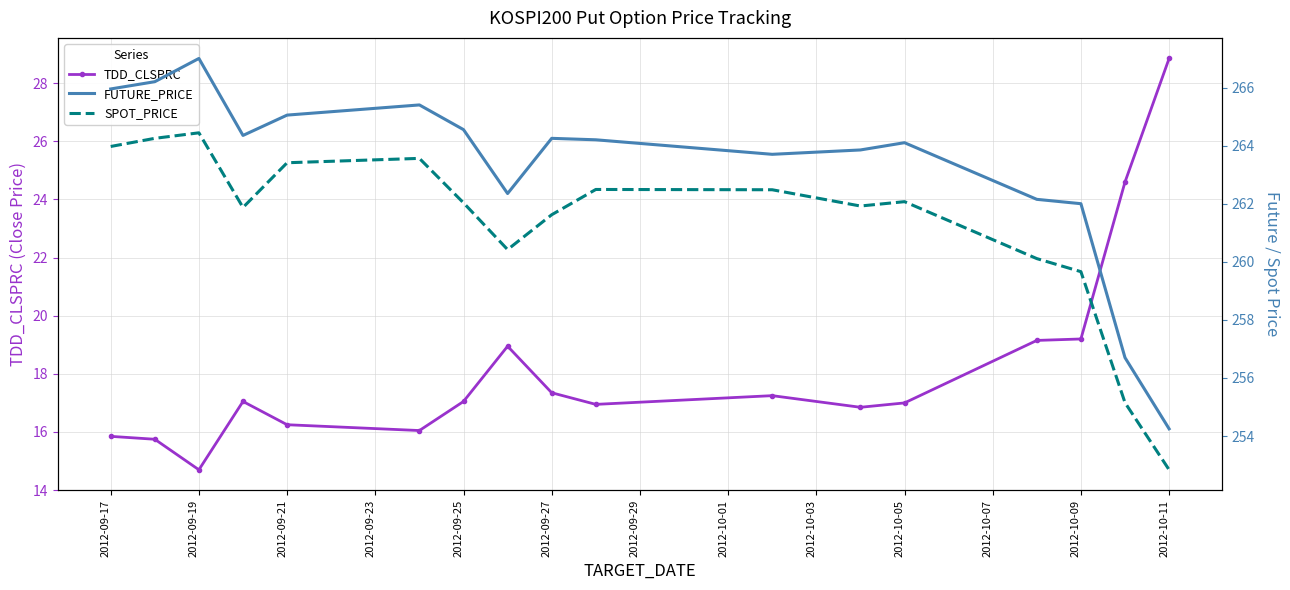

How many interior local valleys does the FUTURE_PRICE series have?

3